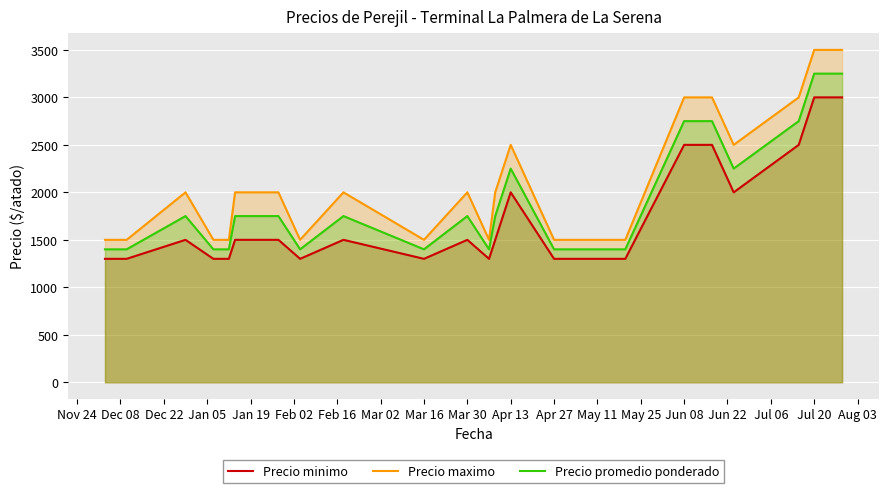

True or false: Precio maximo and Precio minimo intersect in this chart.

False